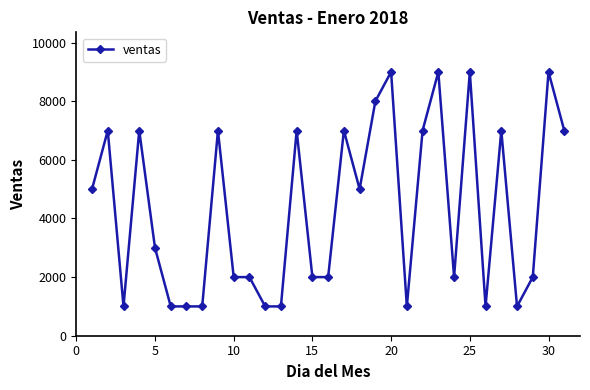

What is the value of the 14th point from the left?

7000